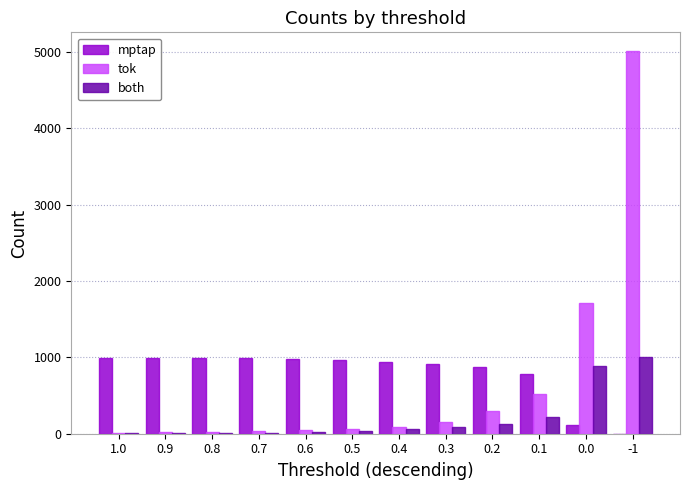

What is the spread (max minus min) of values at 0.9?

986